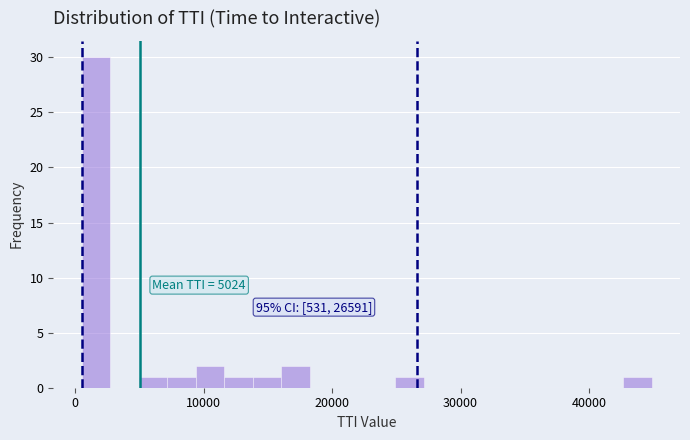

Around what value on the x-axis is the tallest bar? Give the approximate position of its centre, as read against the axis.

2000